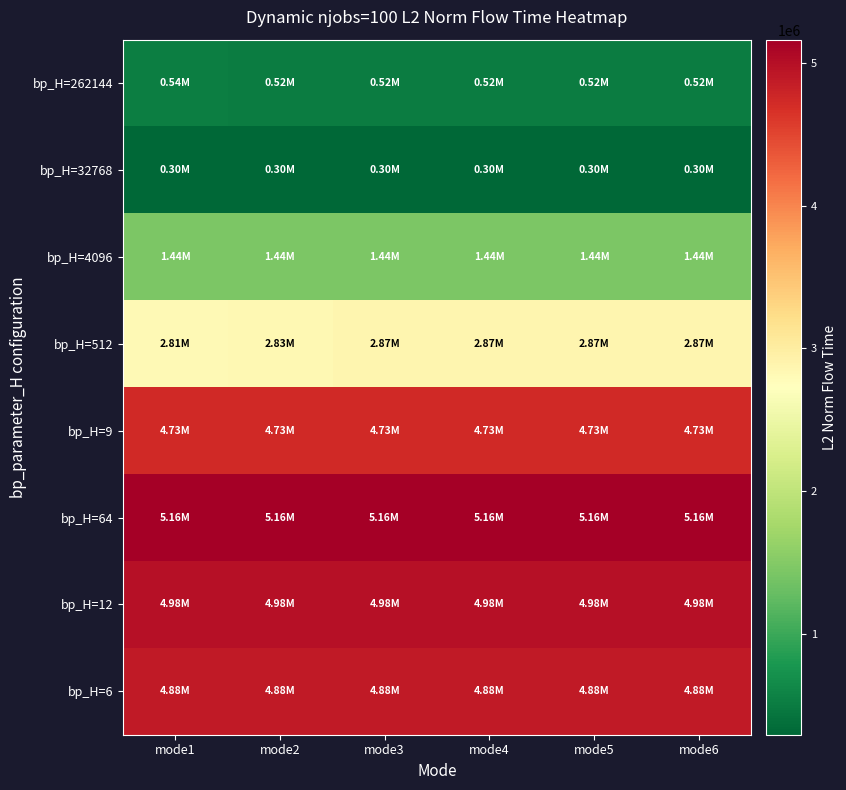

Which series has the largest range (max minus min)?

bp_H=512